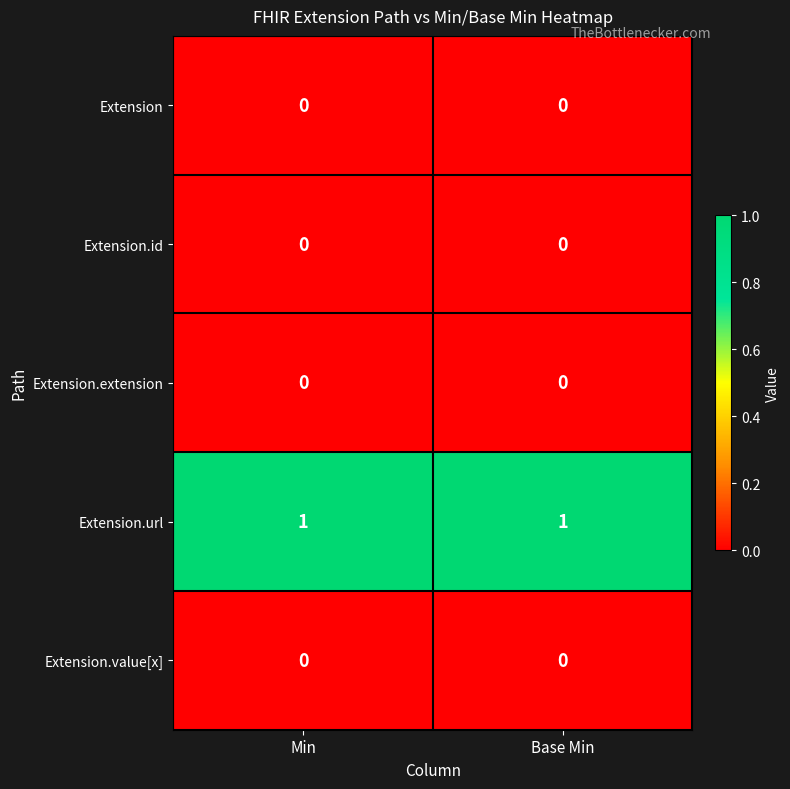

At how many categories does at least one series exceed 0?

2